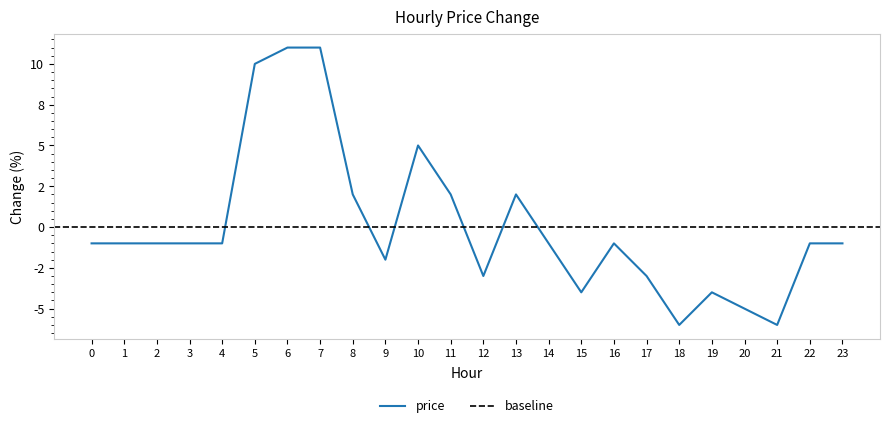

Which category has the lowest value across all series?

18